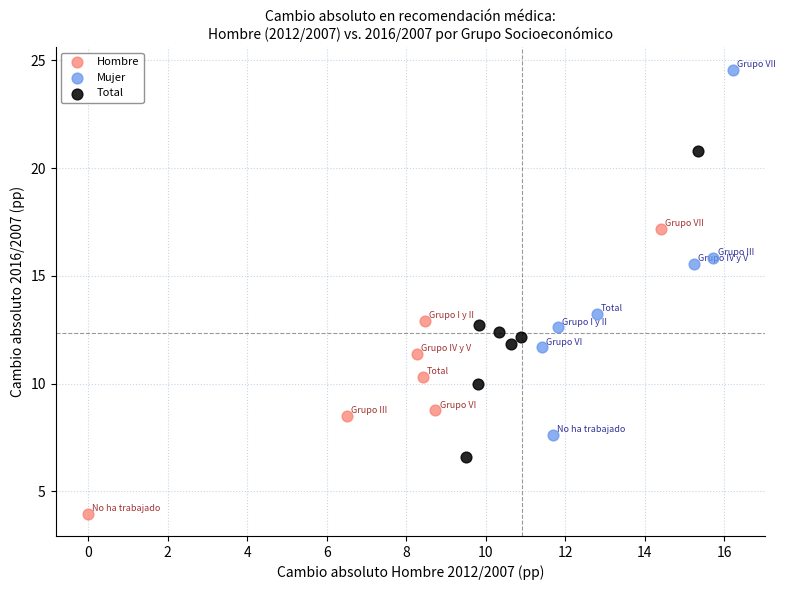

Which series reaches the maximum Y coordinate?

Mujer